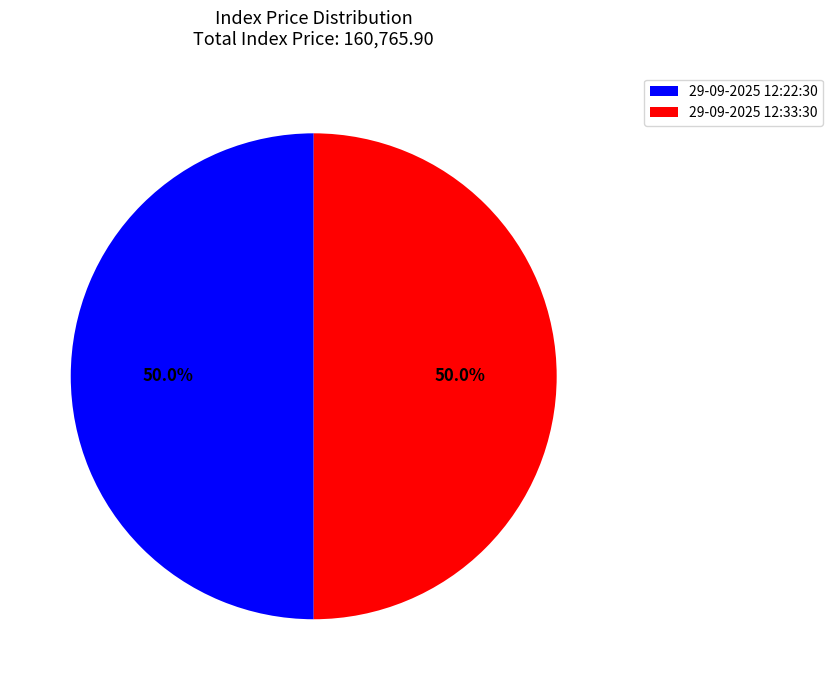

What is the ratio of the value at 29-09-2025 12:33:30 to the value at 29-09-2025 12:22:30?

1.0